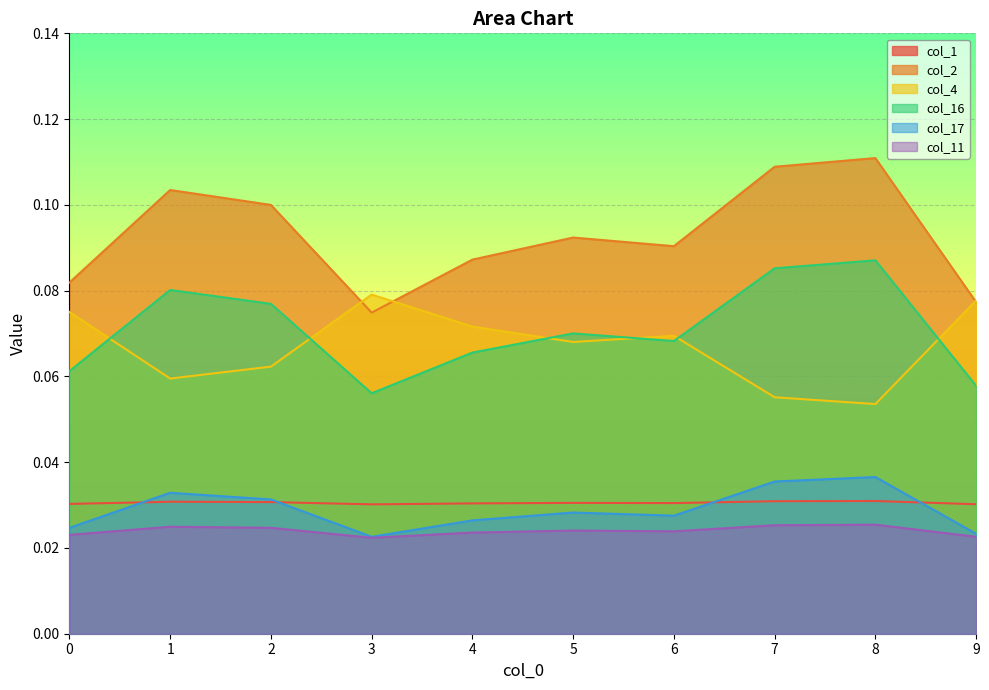

Where is the first local minimum for col_4?

1